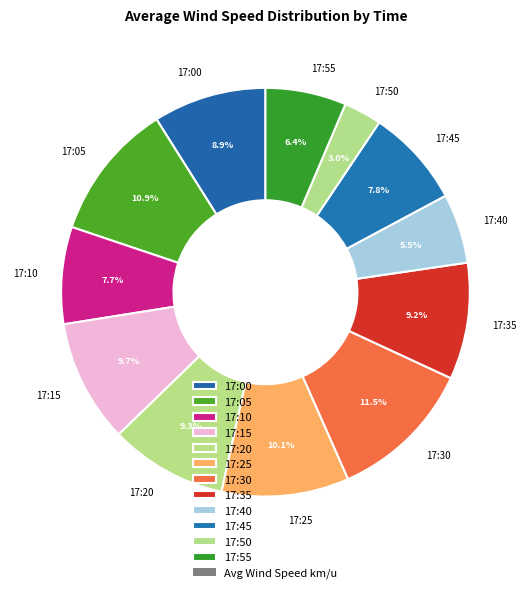

To the nearest percent, what is the average slice percentage?

8%